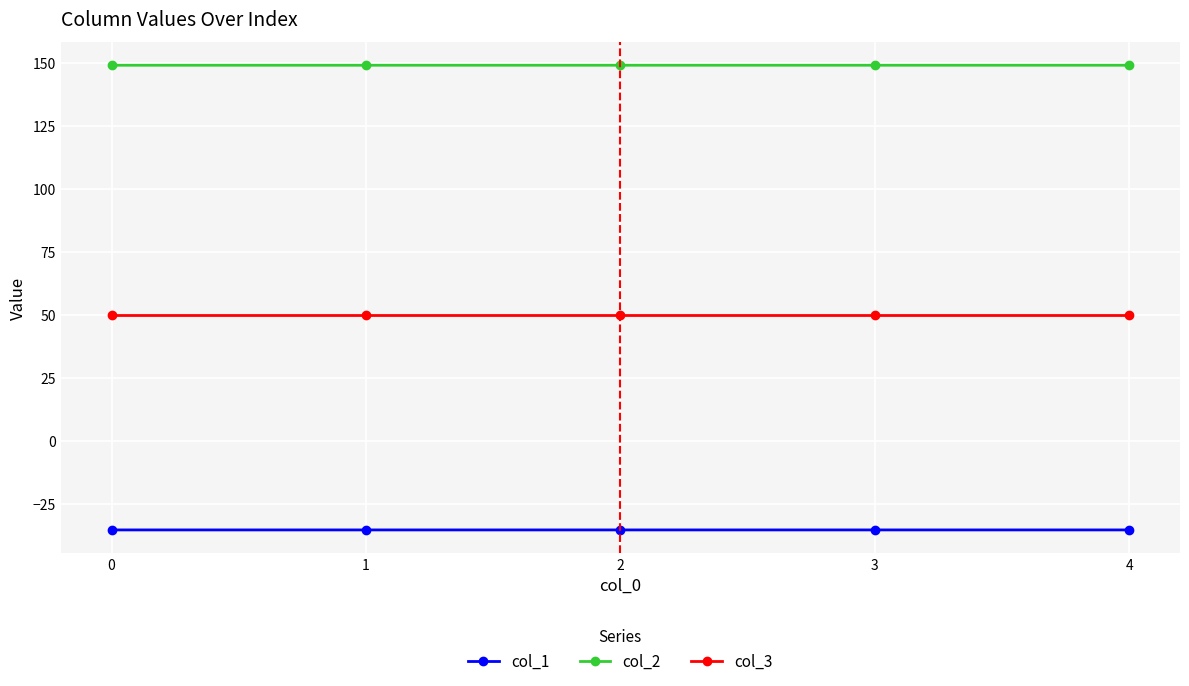

What is the average value of the col_1 series?

-35.4